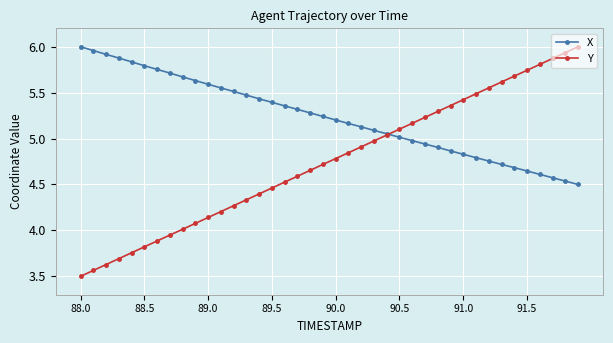

What are all the series names shown in the legend?

X, Y